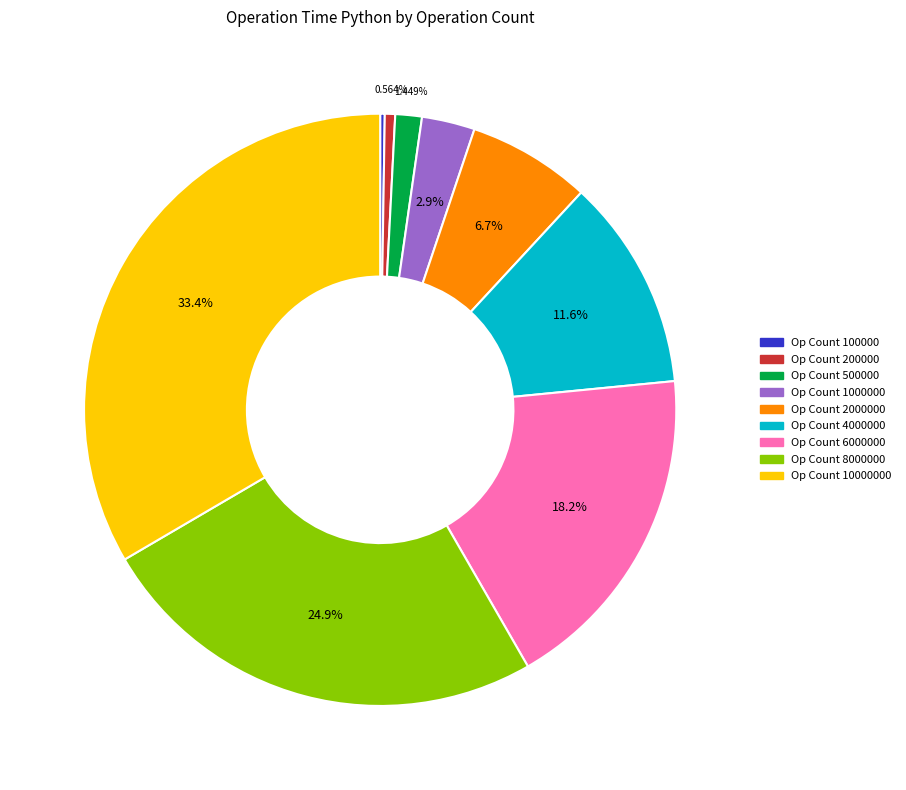

Is there a majority slice in this chart?

No